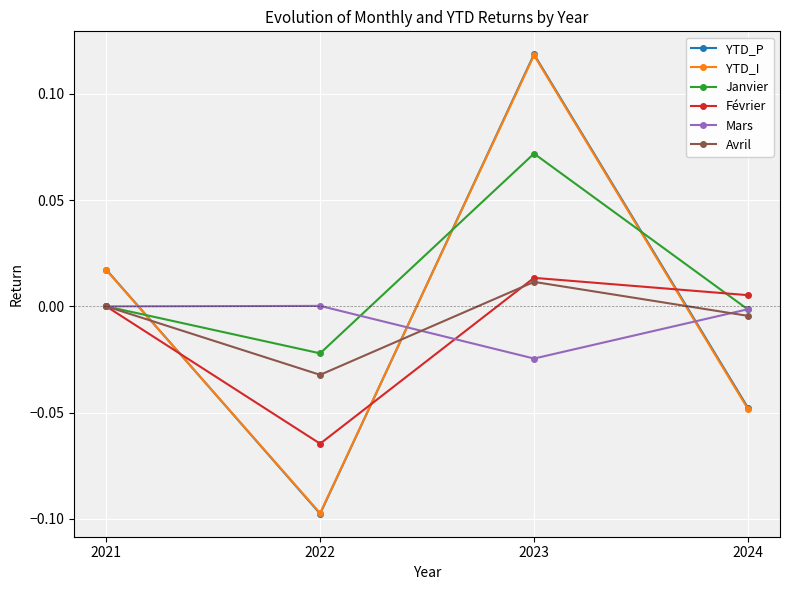

Between 2021 and 2023, which series saw the biggest shift?

YTD_P